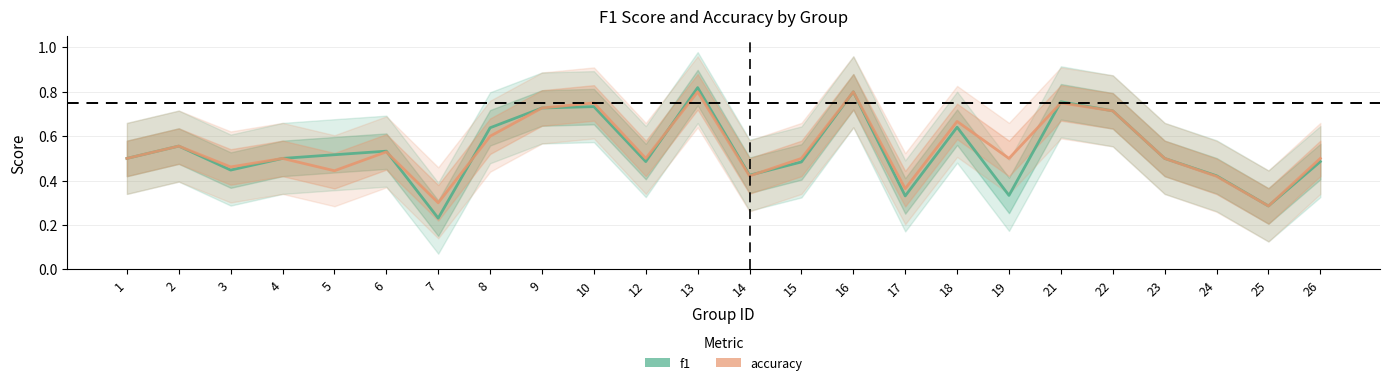

How many times do accuracy and f1 cross each other?

5